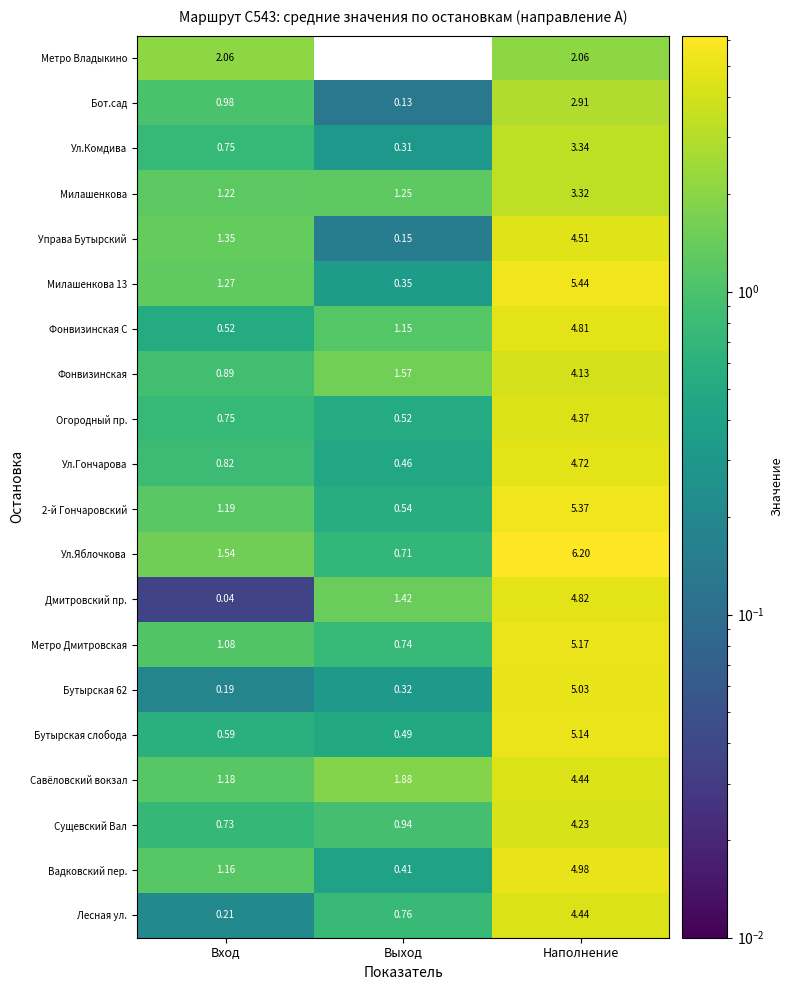

Where is Савёловский вокзал nearest to the value 2?

Выход